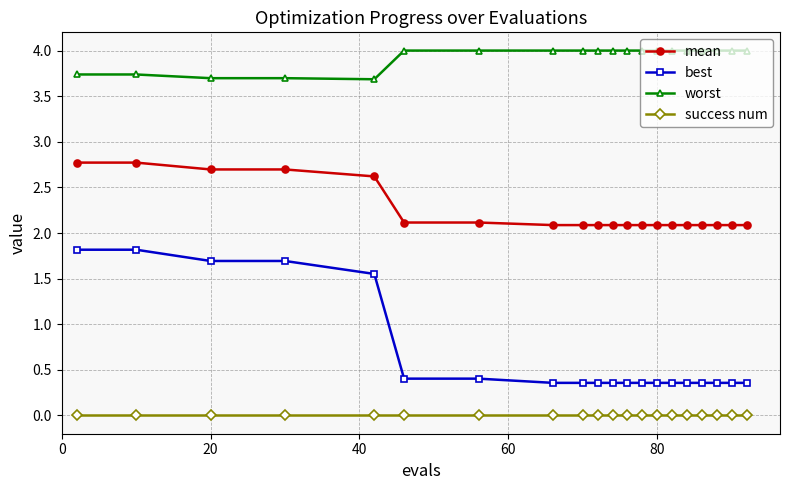

Which series has the largest range (max minus min)?

best